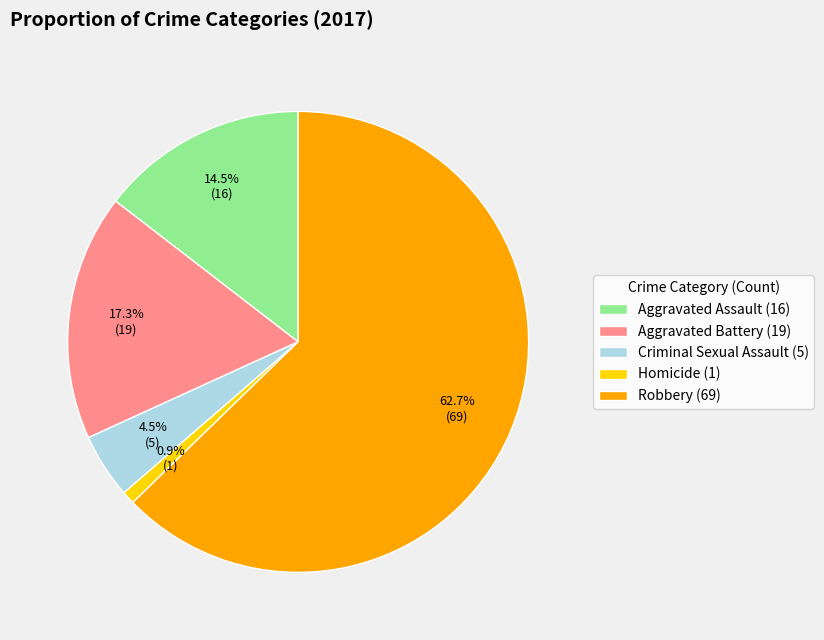

Which slice is the smallest?

Homicide